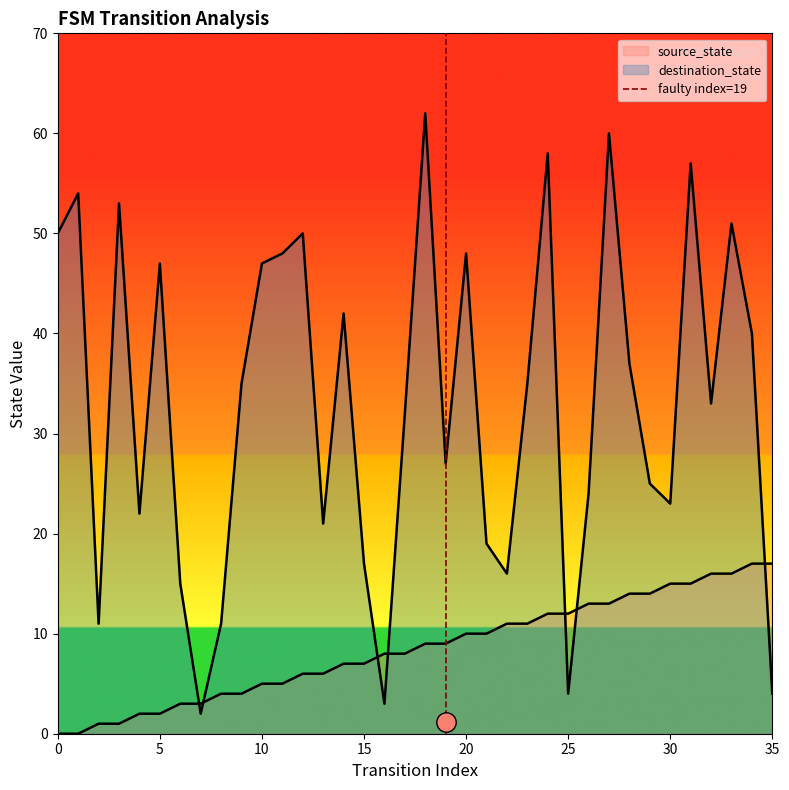

List the labels in order of value, largest first.

5, 0